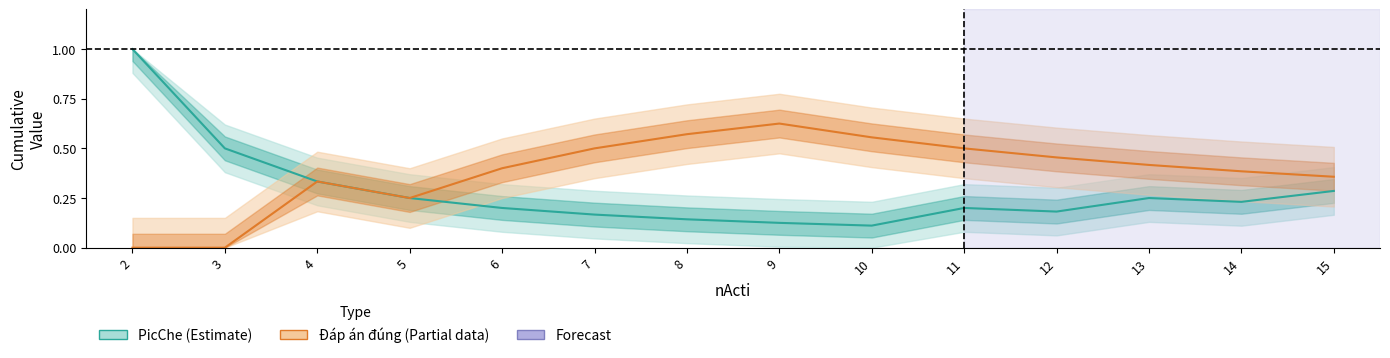

What is the sum of the Đáp án đúng (Partial) values at 4 and 3?

0.3